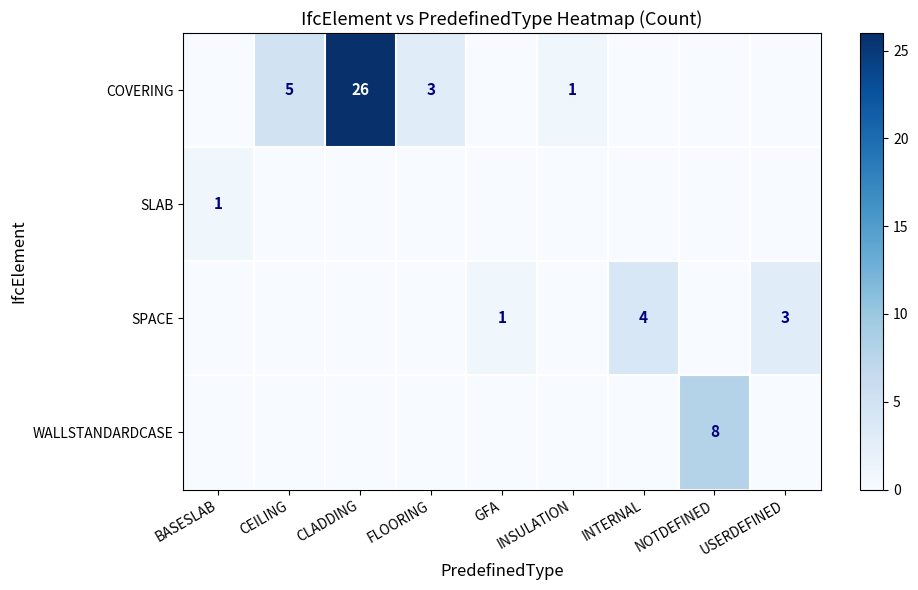

Between USERDEFINED and NOTDEFINED, which is larger?

USERDEFINED